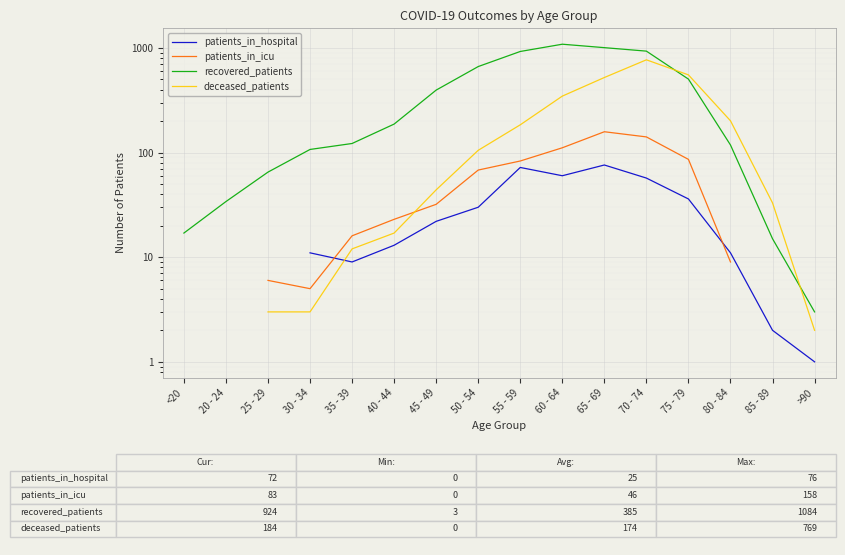

What is the smallest value displayed?

1.0